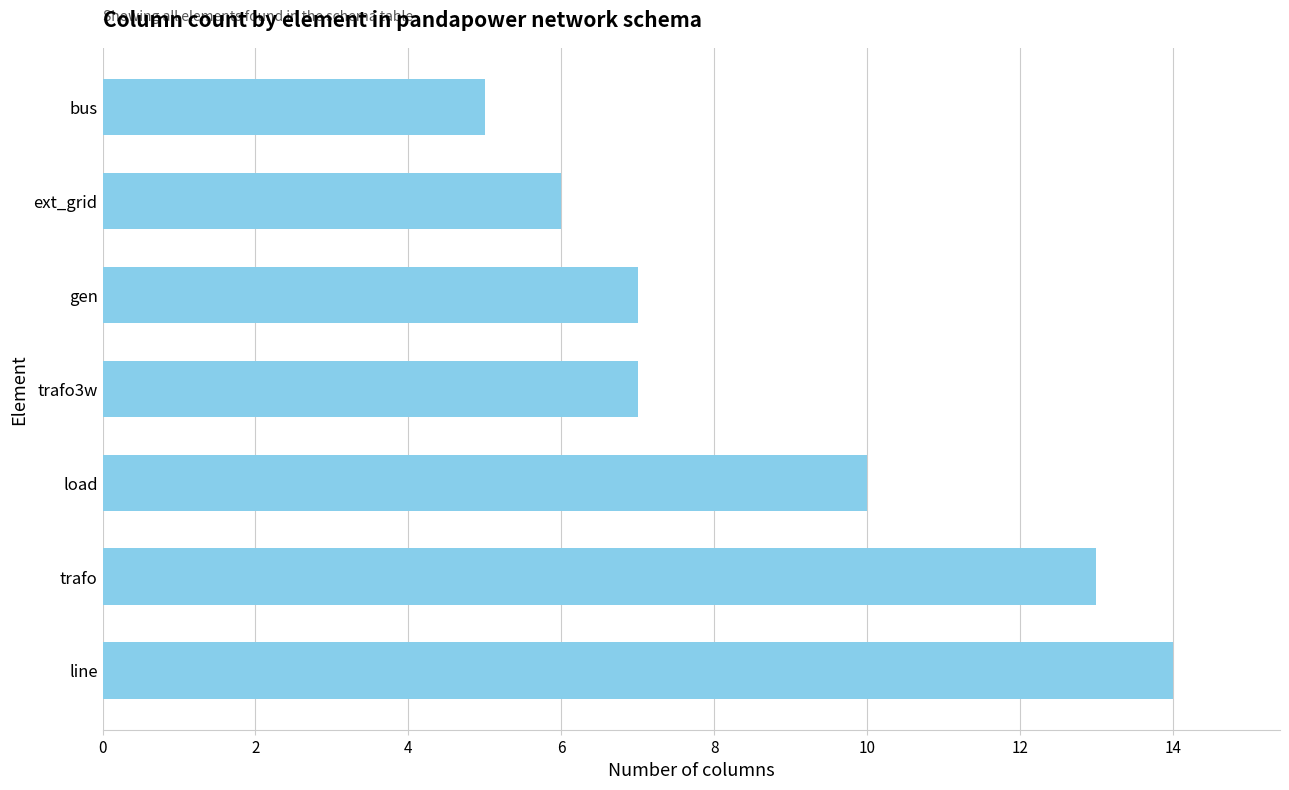

At which label is the value closest to 9?

load